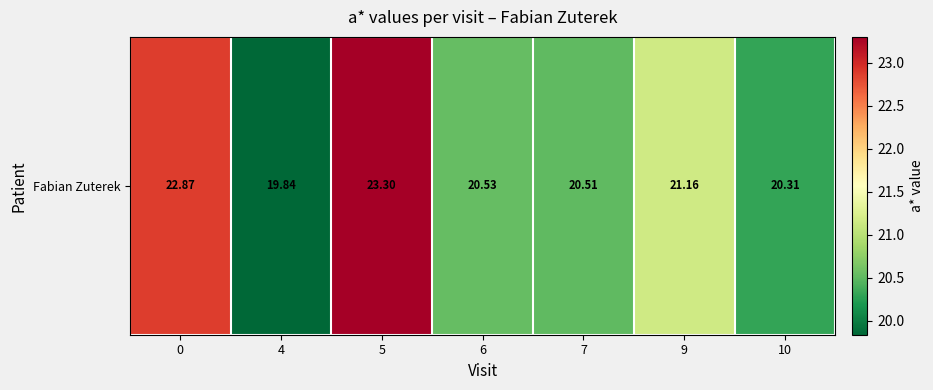

What is the difference between the second highest and minimum values?

3.0